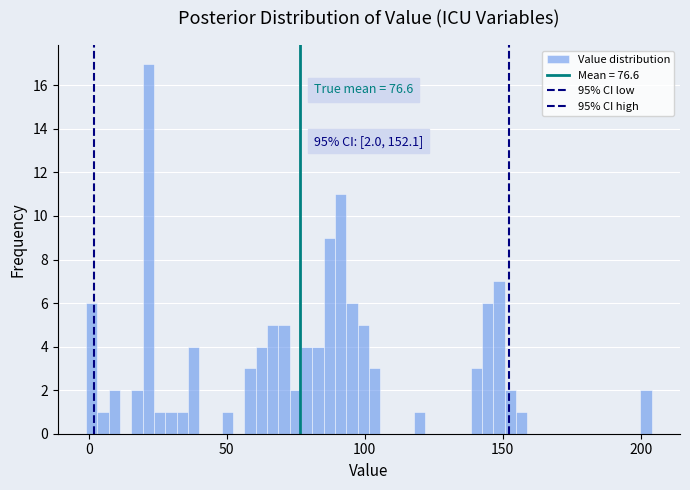

Read against the x-axis, roughly where is the centre of the tallest bar?

20